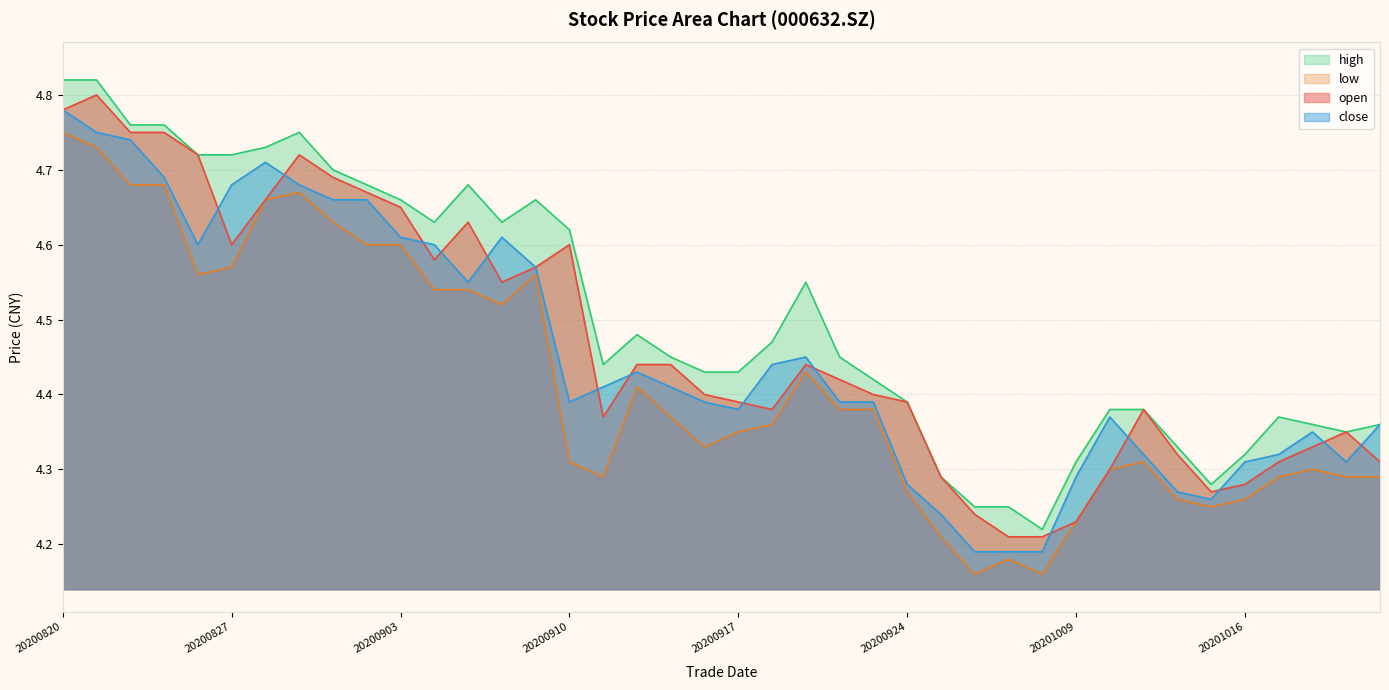

What is the sum of all low values?

176.7